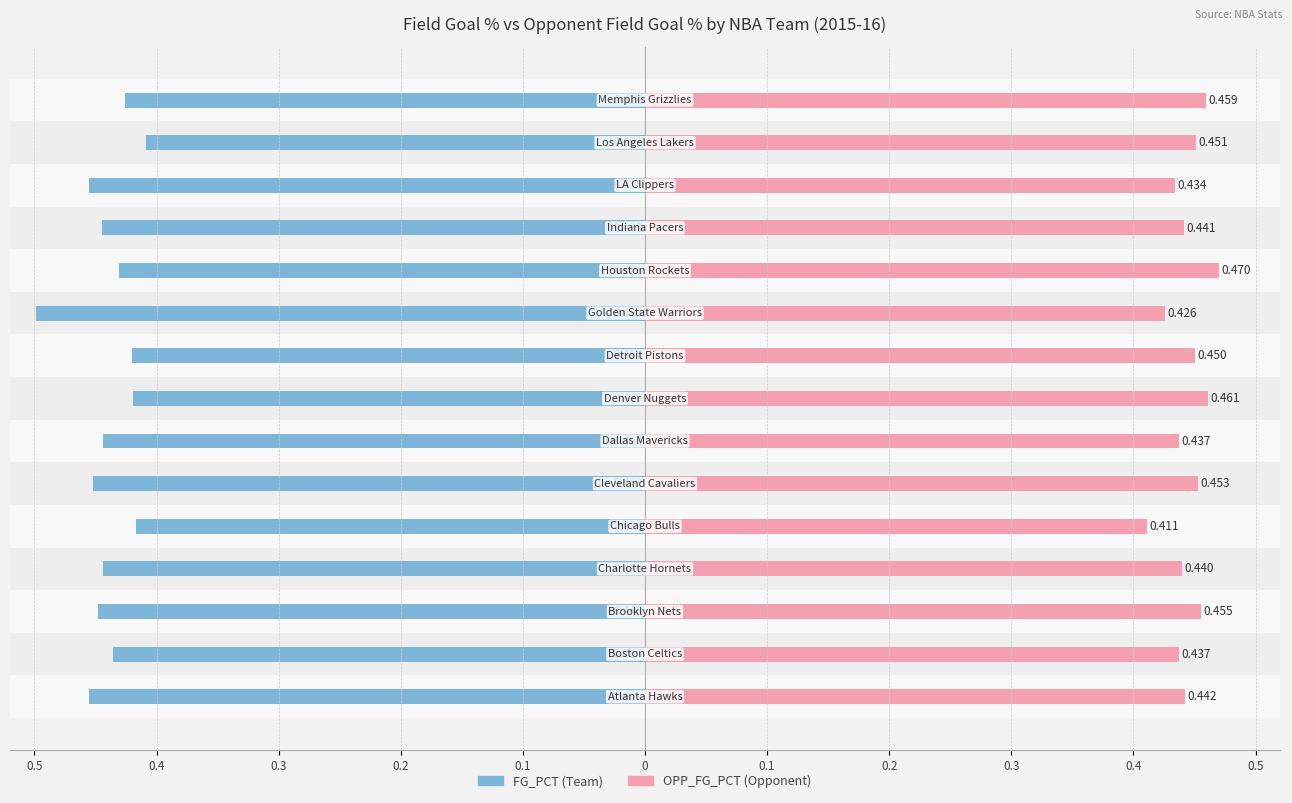

What is the difference between the highest and lowest values at 0.5?

0.9